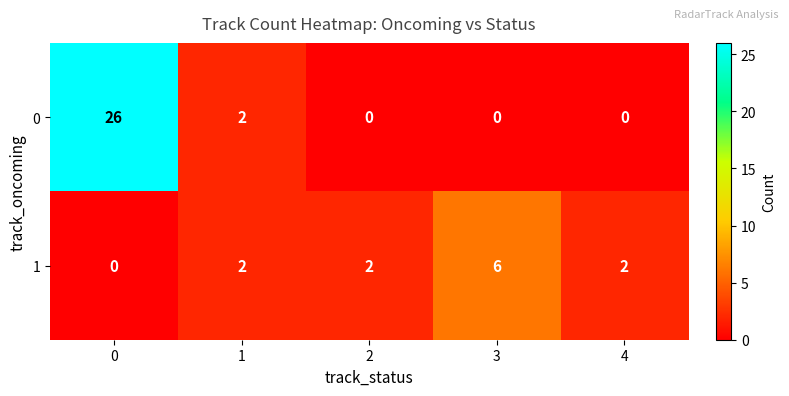

How many distinct data groups are displayed?

2